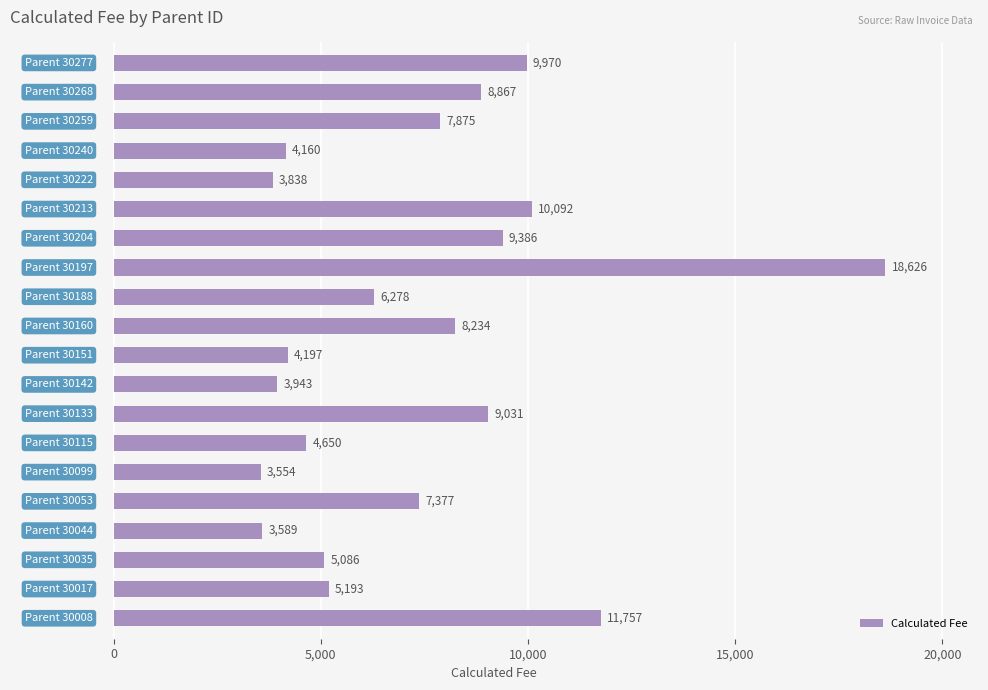

What is the maximum value shown in the chart?

18626